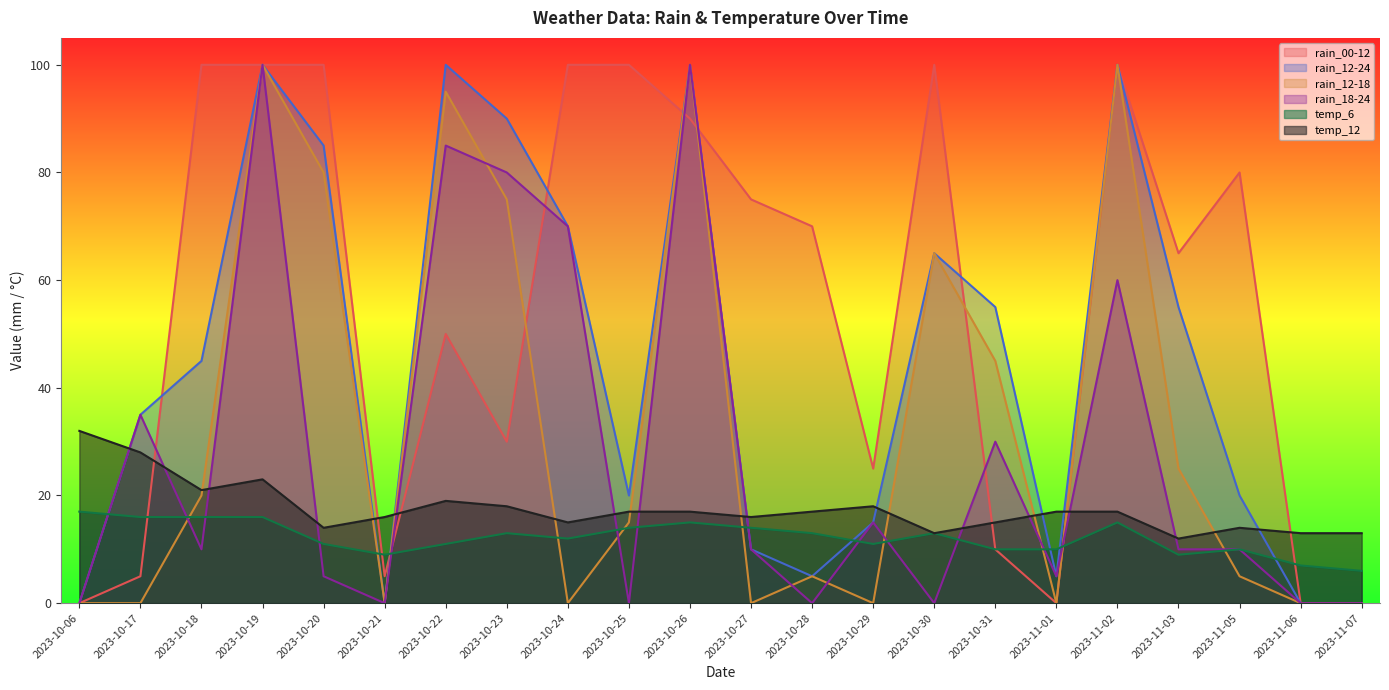

True or false: temp_6 has a value of 3 at 2023-10-31.

False